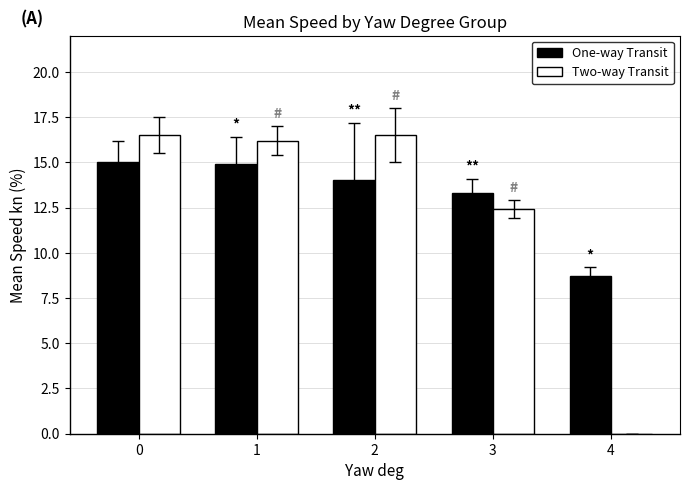

Reading left to right, what are all the values shown in this chart?

One-way Transit: 0=15.0	1=14.9	2=14.0	3=13.3	4=8.7
Two-way Transit: 0=16.5	1=16.2	2=16.5	3=12.4	4=0.0